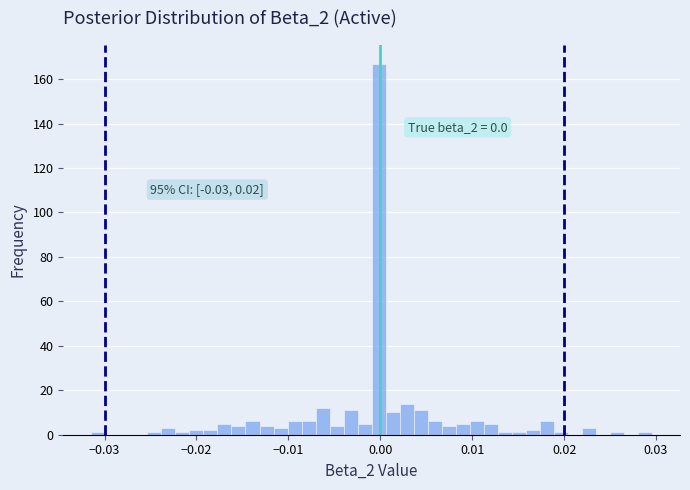

Read against the x-axis, roughly where is the centre of the tallest bar?

0.000